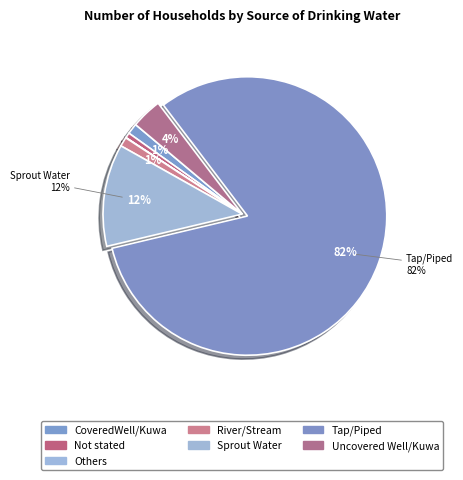

To the nearest percent, what is the difference between the largest and smallest slice percentages?

82%